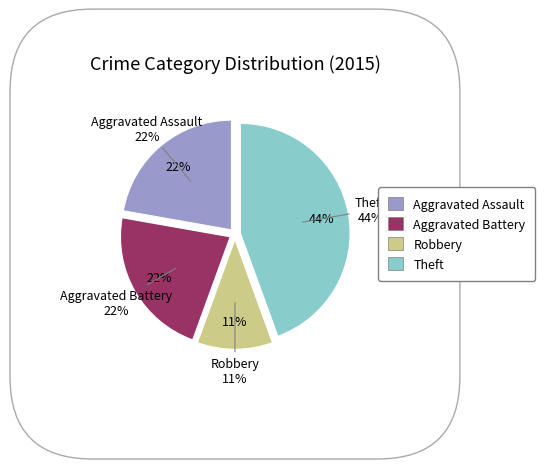

Combined, what portion of the pie is Aggravated Battery and Theft?

66.7%